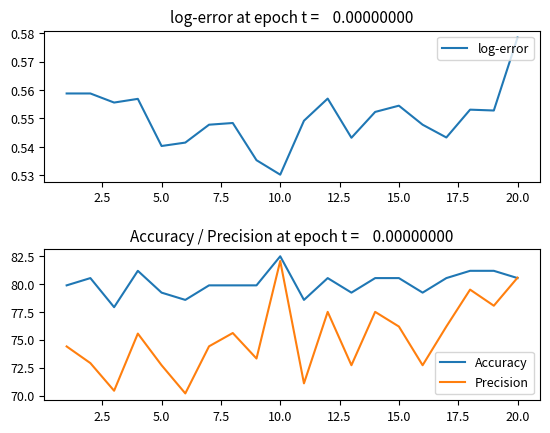

The value of Accuracy at 15.0 is 50.8. True or false?

False